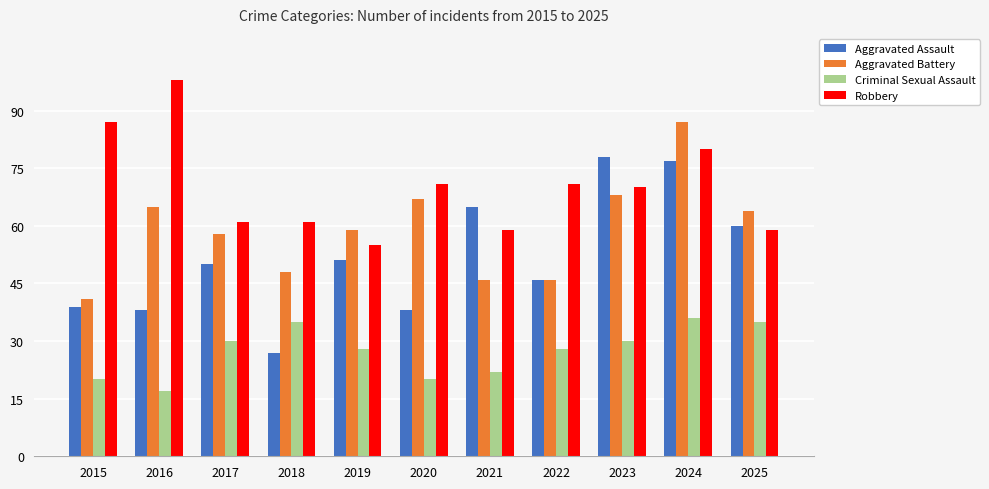

What is the value of the Aggravated Assault bar at the 5th from the left?

51